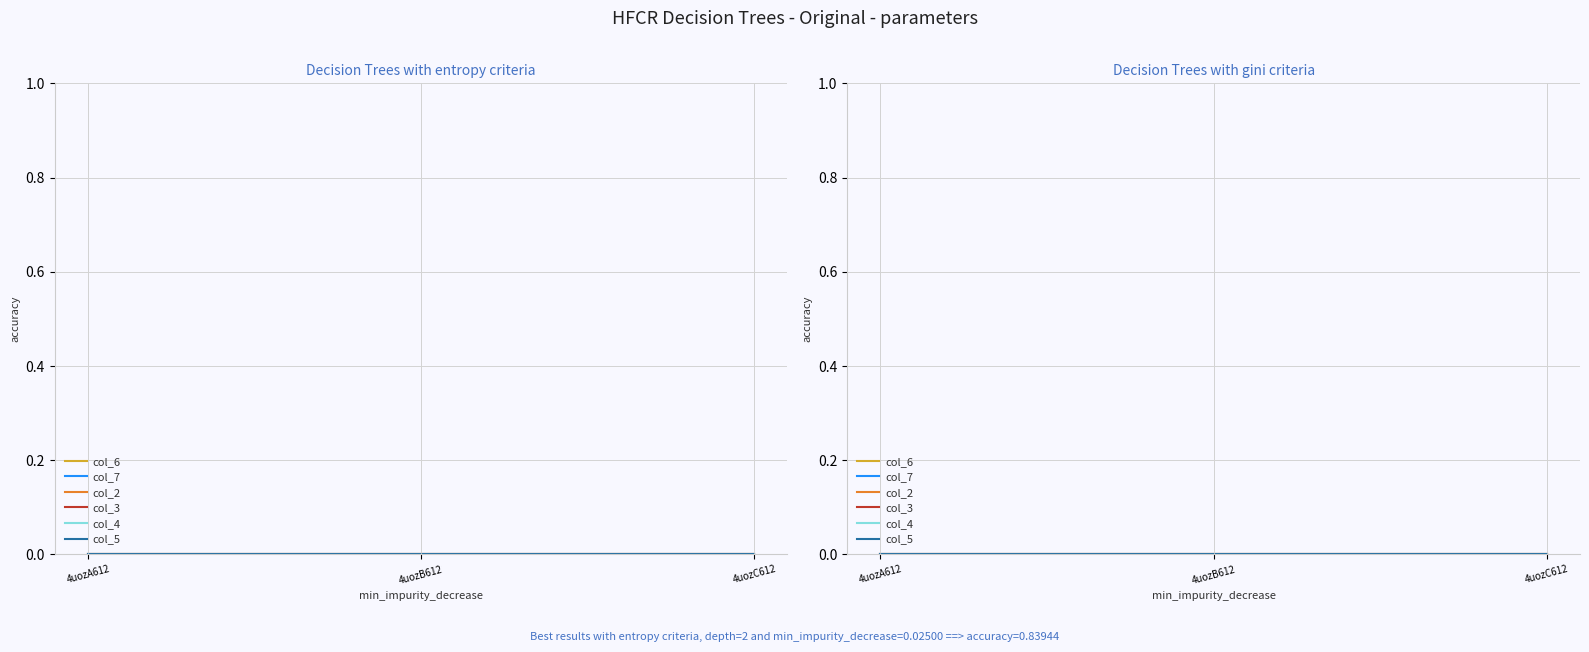

Between 4uozA612 and 4uozC612, which series saw the biggest shift?

col_7